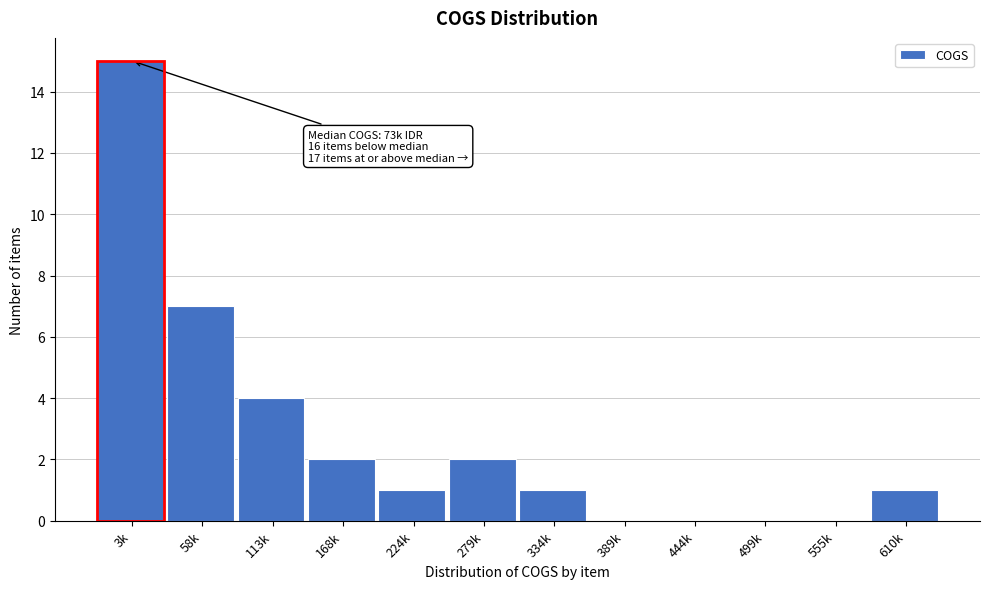

Reading left to right, list all the values displayed in this chart.

3k=15	58k=7	113k=4	168k=2	224k=1	279k=2	334k=1	389k=0	444k=0	499k=0	555k=0	610k=1